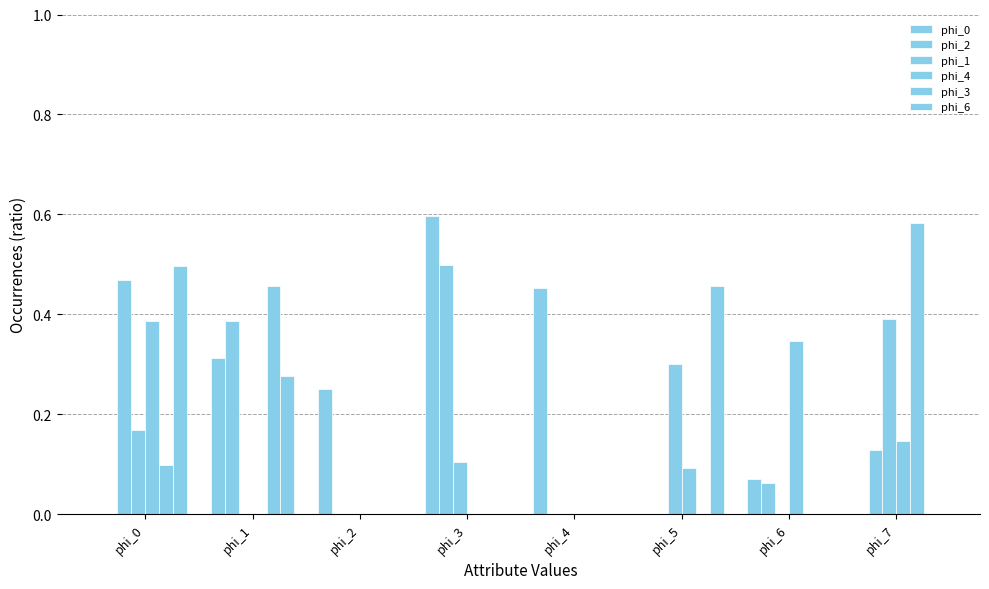

How many distinct data groups are displayed?

6